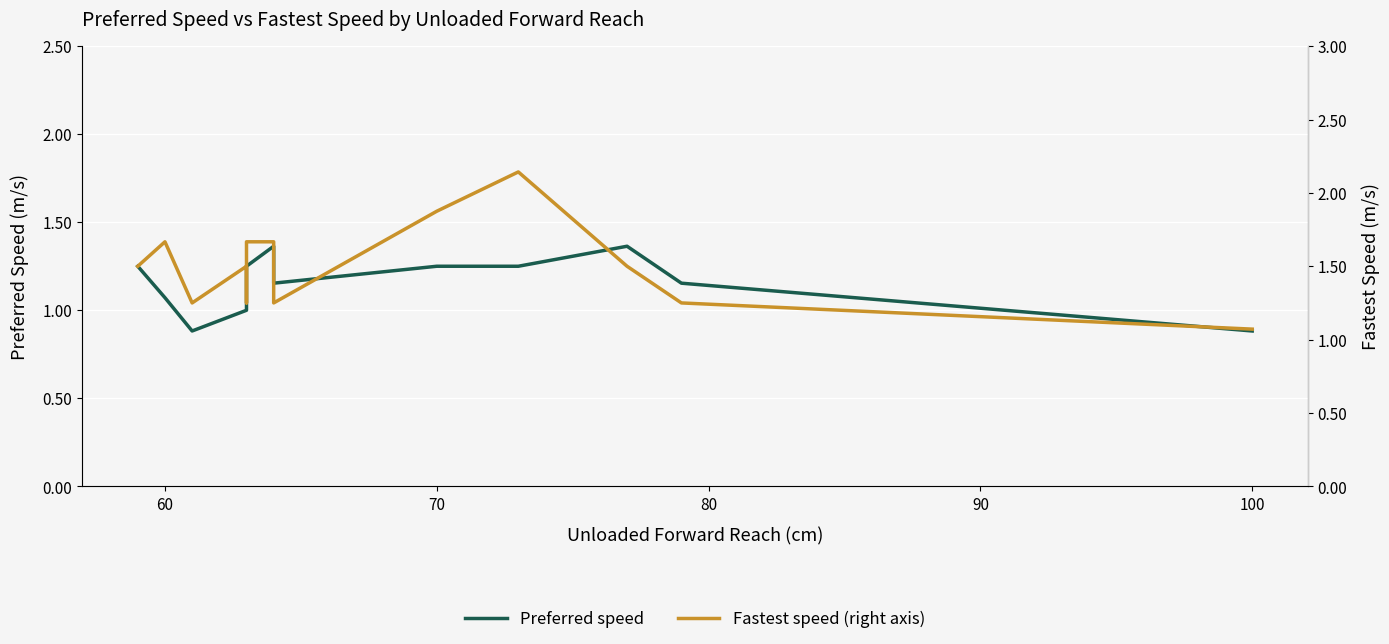

What is the difference between the maximum and minimum values in the Fastest speed (right axis) series?

1.1